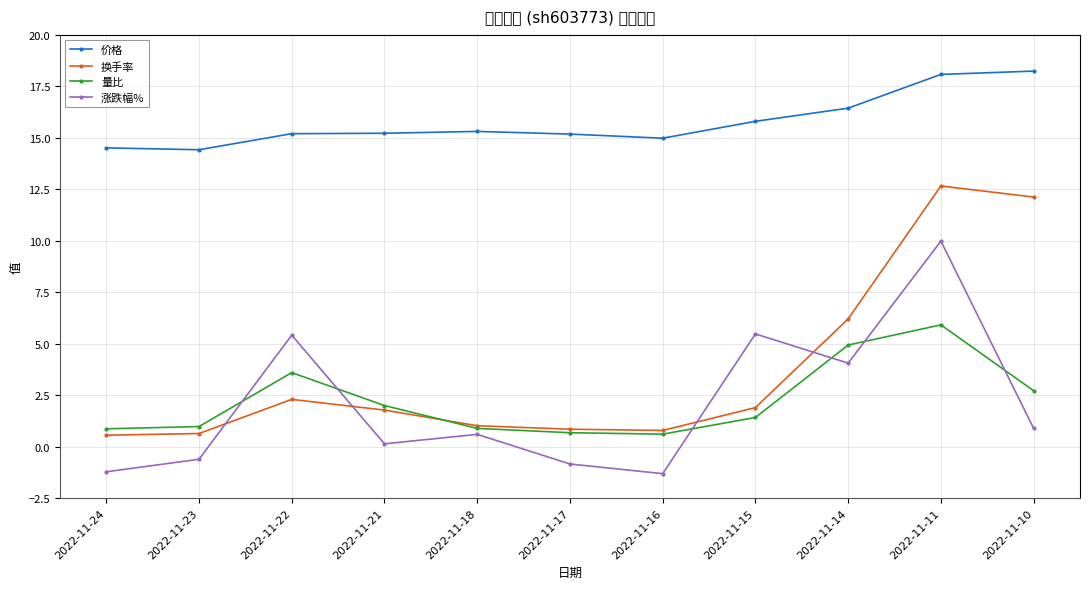

What is the value of the 涨跌幅% point at the 9th from the left?

4.0